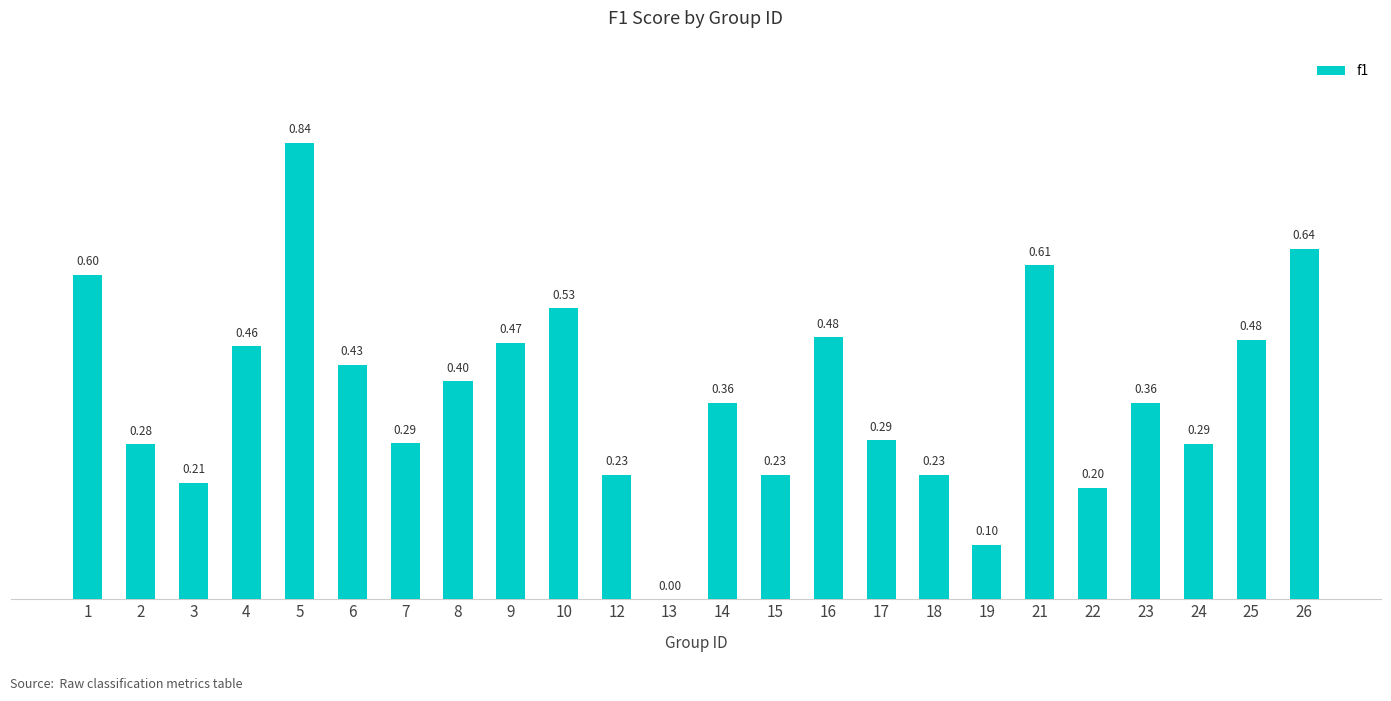

Between 19 and 10, which is larger?

10